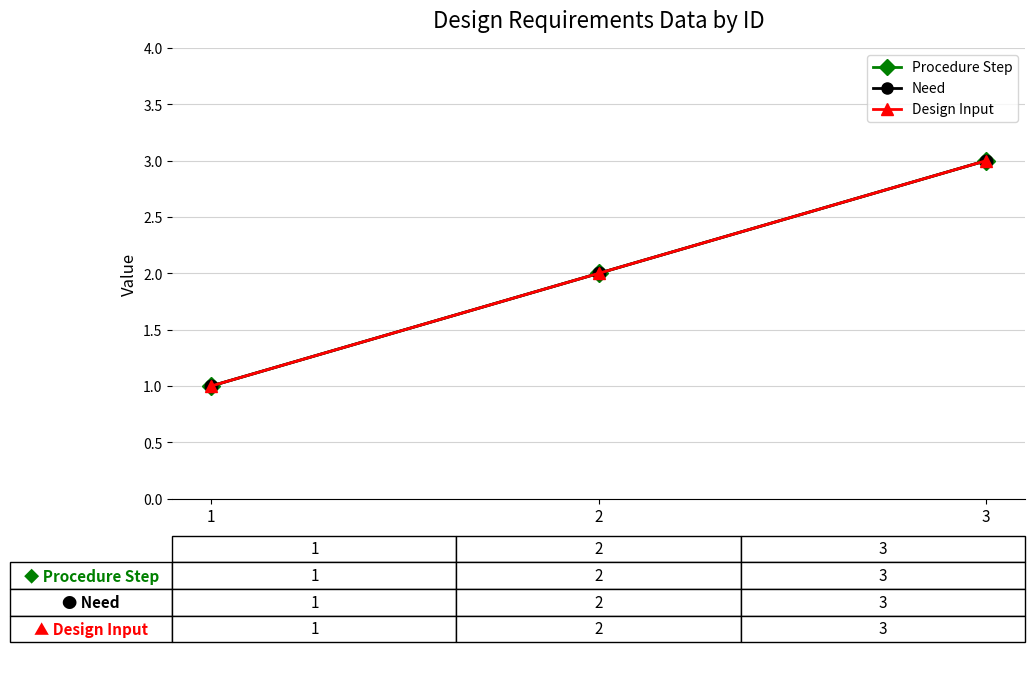

How many Need values are between 1 and 3?

3